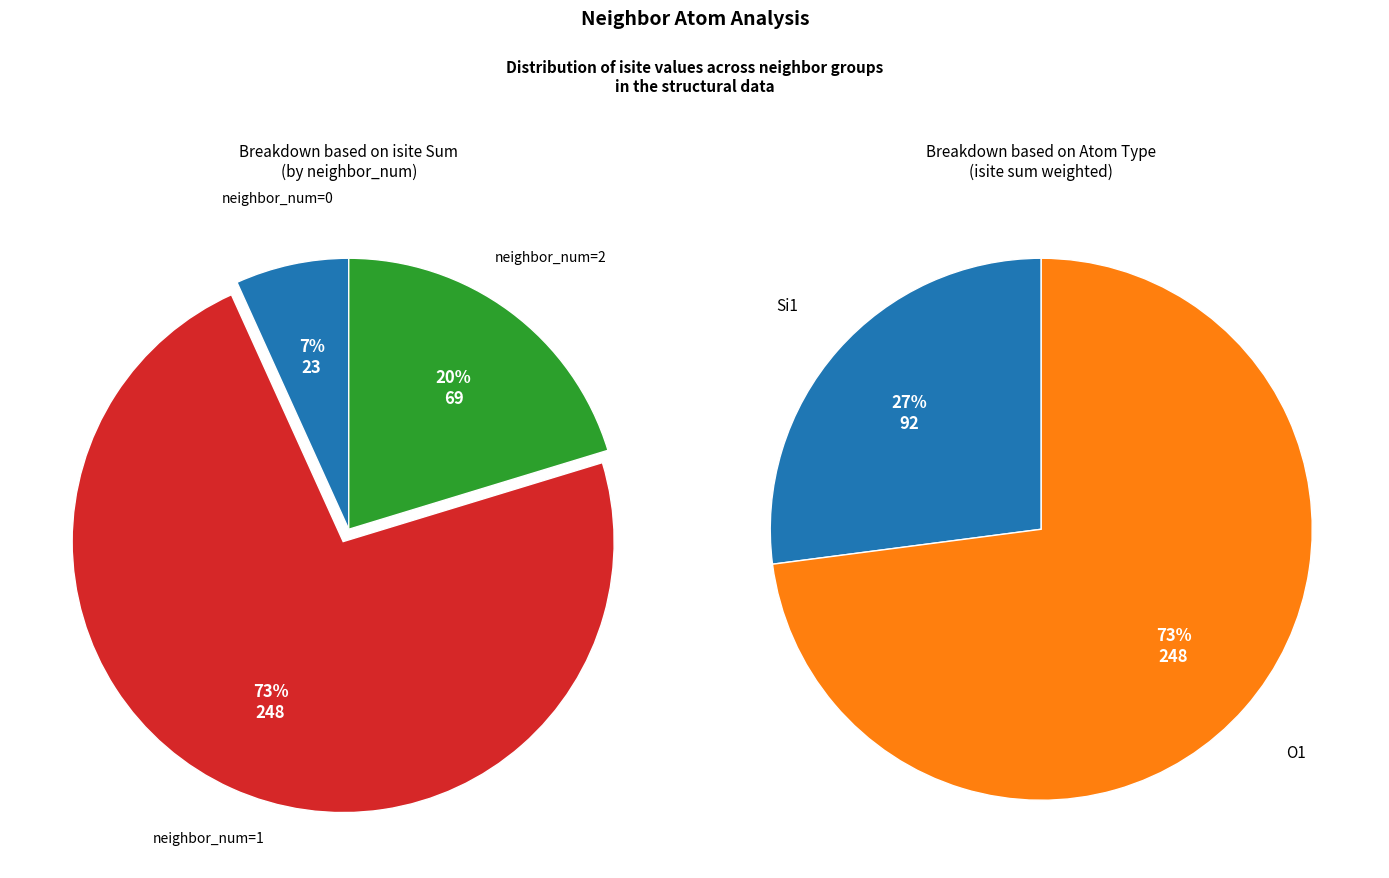

What percentage is the 0 slice, to the nearest percent?

7%